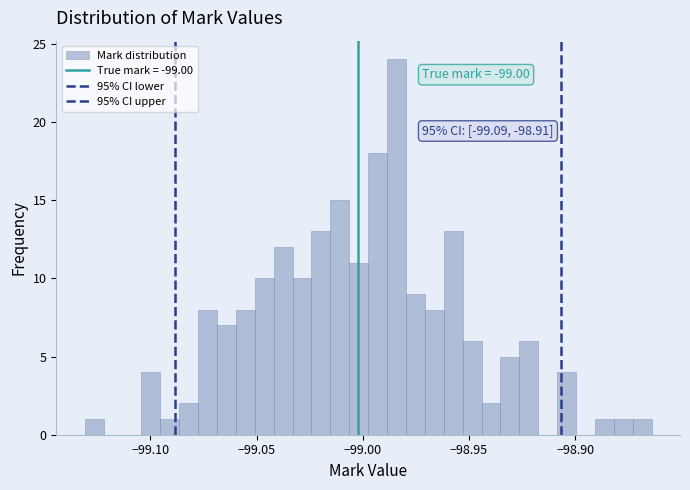

Around what value on the x-axis is the tallest bar? Give the approximate position of its centre, as read against the axis.

-98.985